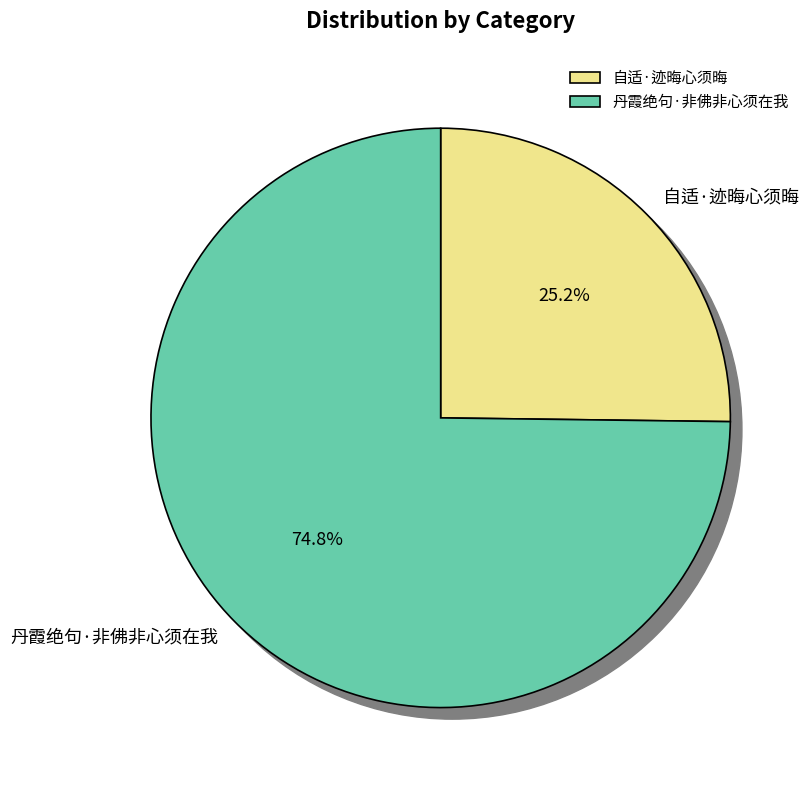

What is the largest slice in the pie chart?

丹霞绝句·非佛非心须在我